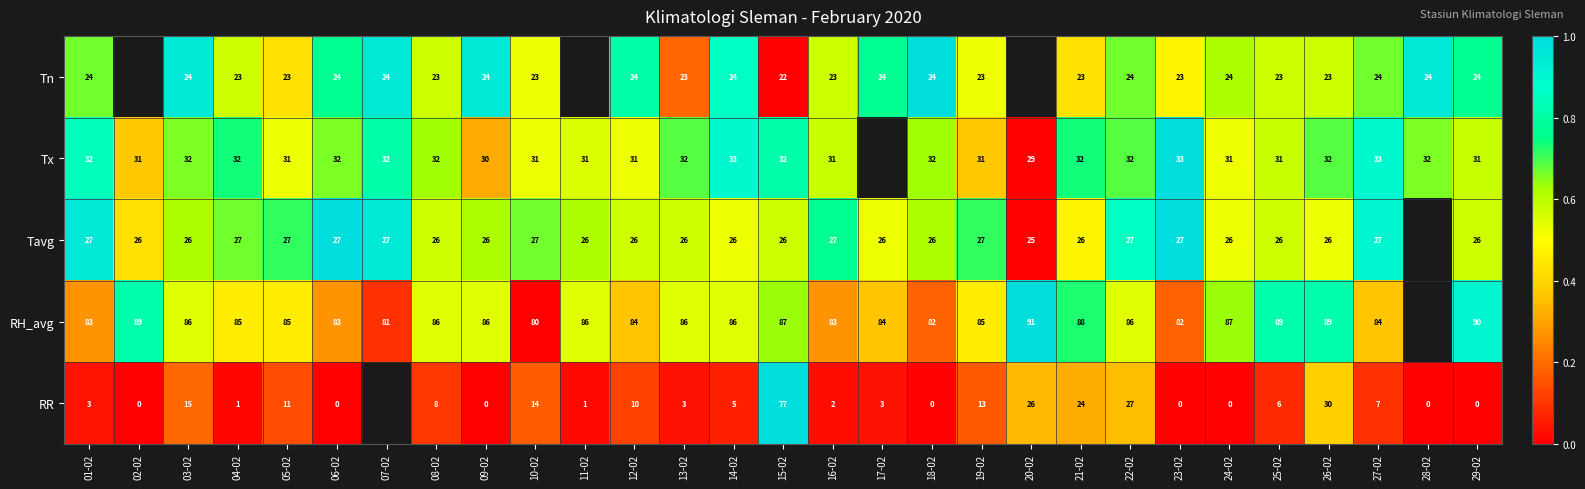

Between 18-02 and 27-02, which series saw the biggest shift?

RR